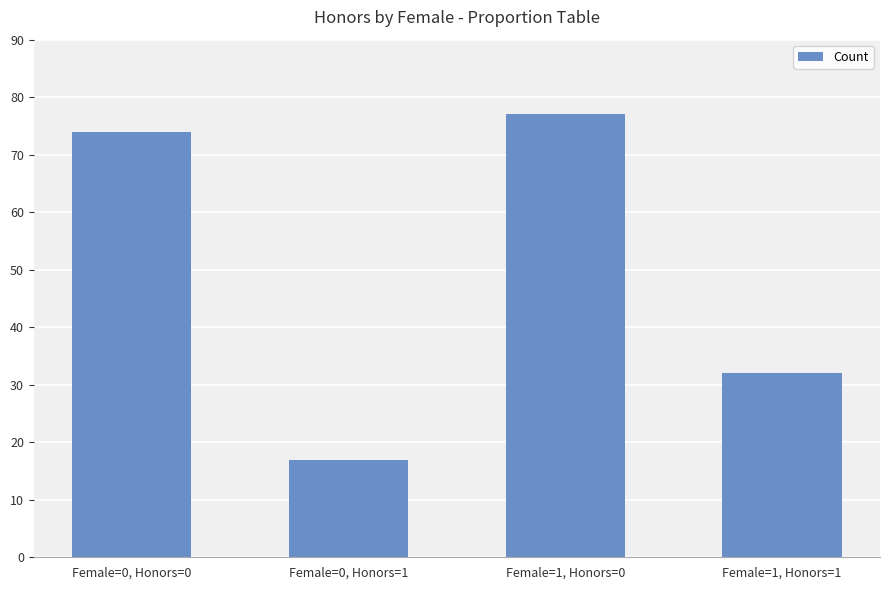

How many bars are there in total?

4